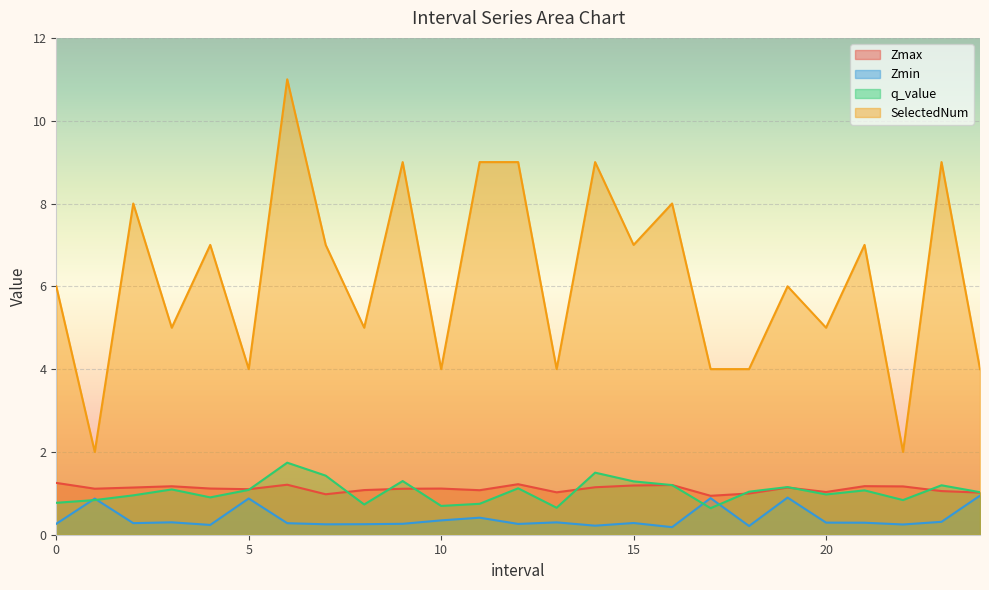

Between 4.0 and 12.0, which series saw the biggest shift?

SelectedNum